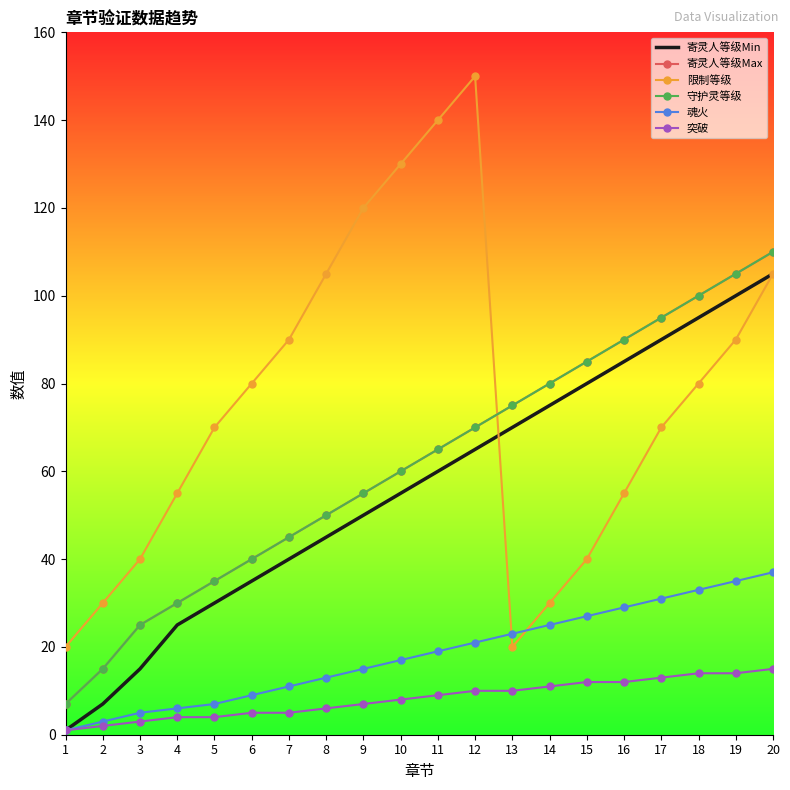

What are all the series names shown in the legend?

寄灵人等级Min, 寄灵人等级Max, 限制等级, 守护灵等级, 魂火, 突破